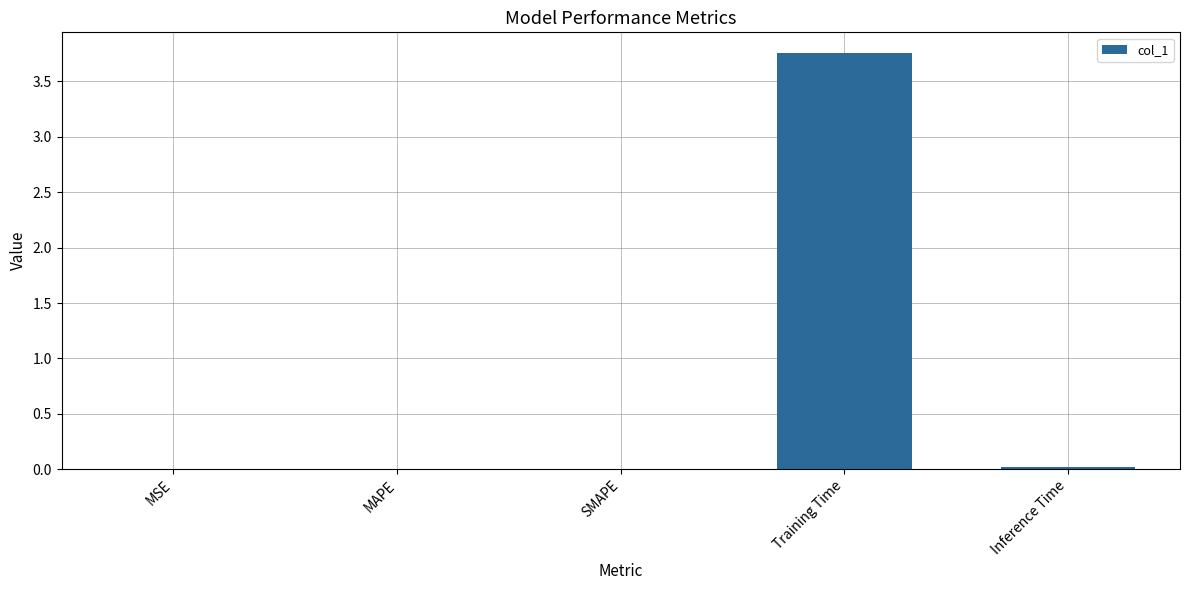

Between MSE and Training Time, which is larger?

Training Time